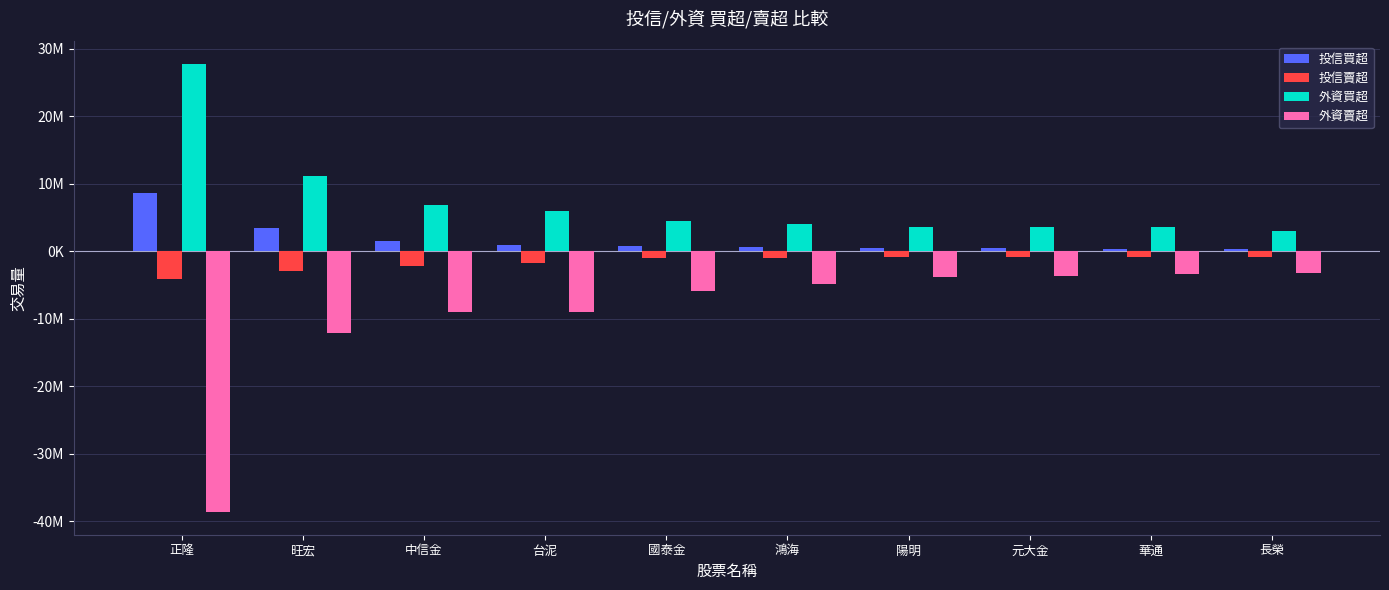

The 外資買超 series shows 10666747 at 中信金. True or false?

False